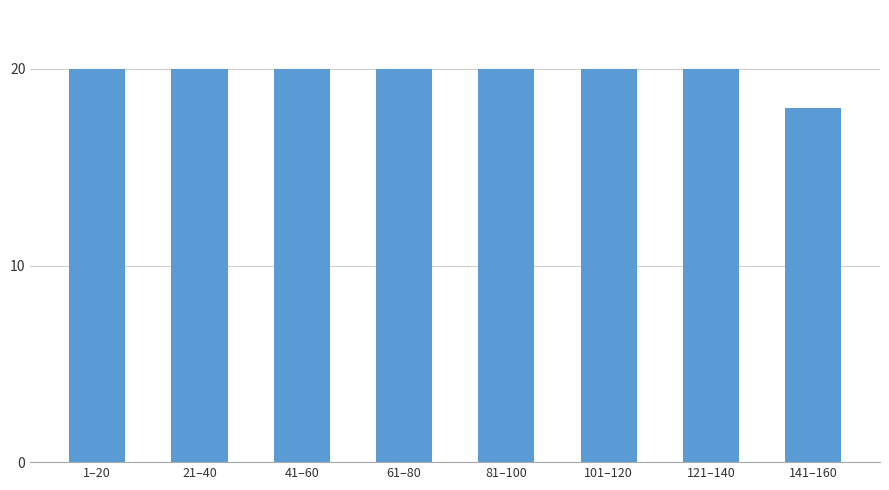

Reading left to right, extract all data points from this chart.

1–20=20	21–40=20	41–60=20	61–80=20	81–100=20	101–120=20	121–140=20	141–160=18